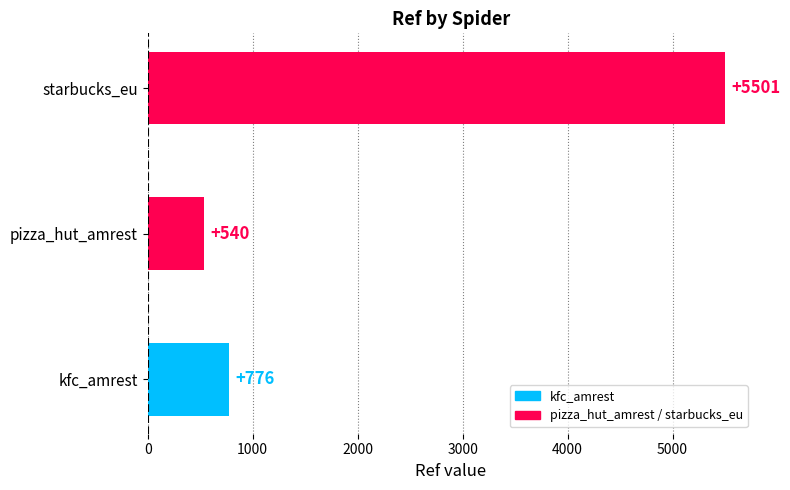

How many values are below 776?

1